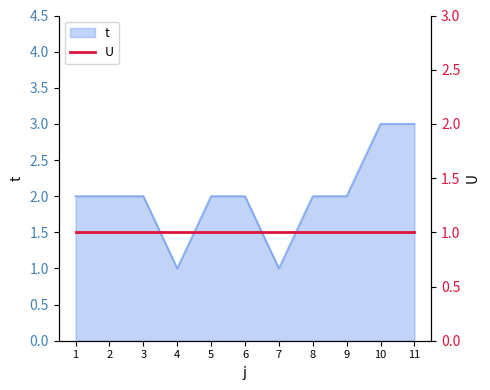

What is the difference between the second highest and minimum values?

2